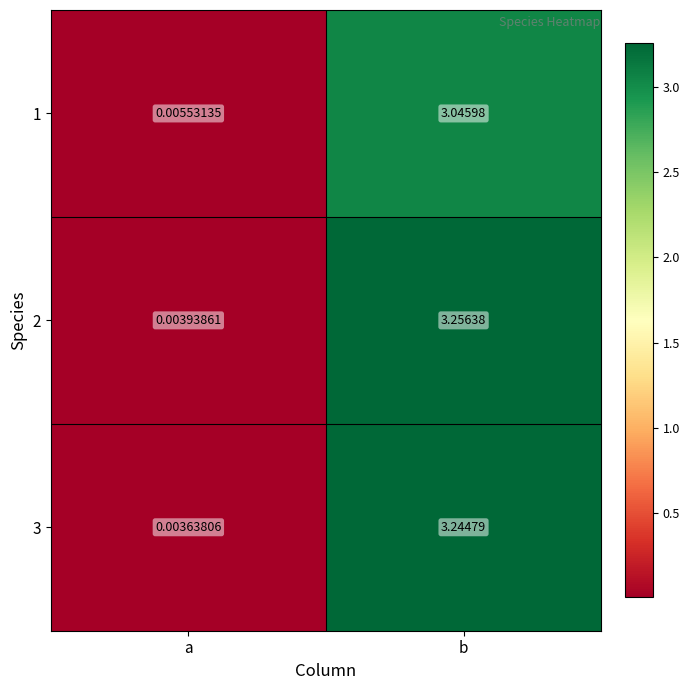

At which label is 2 closest to 1?

a